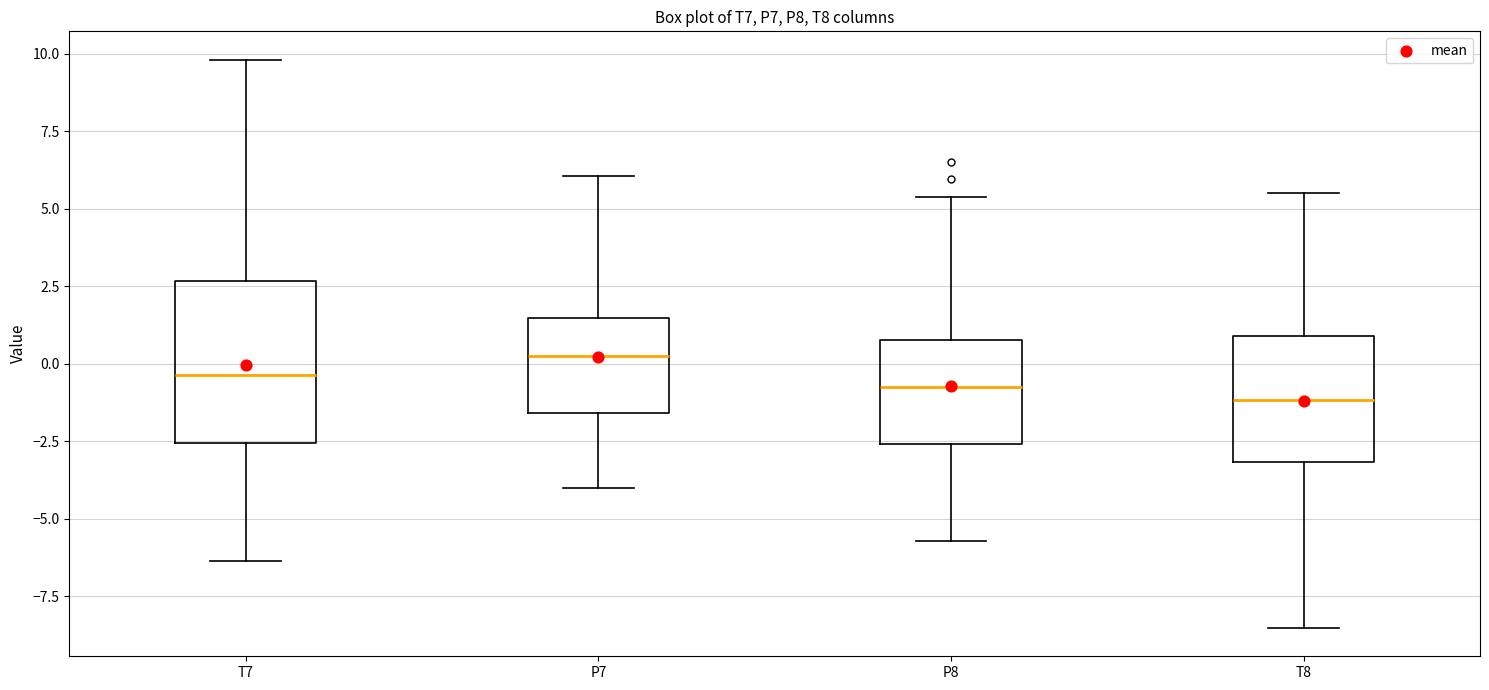

Which box is the tallest, from its lower edge to its upper edge?

T7